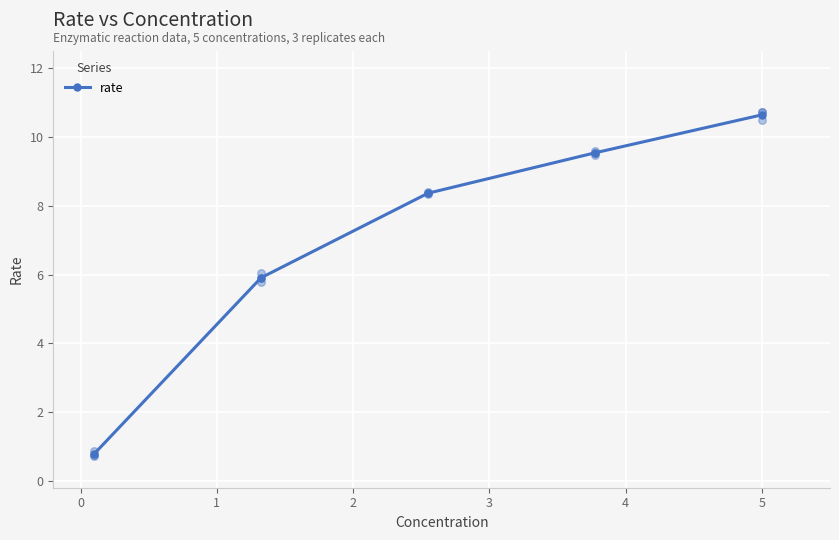

What is the maximum value for rate?

10.6